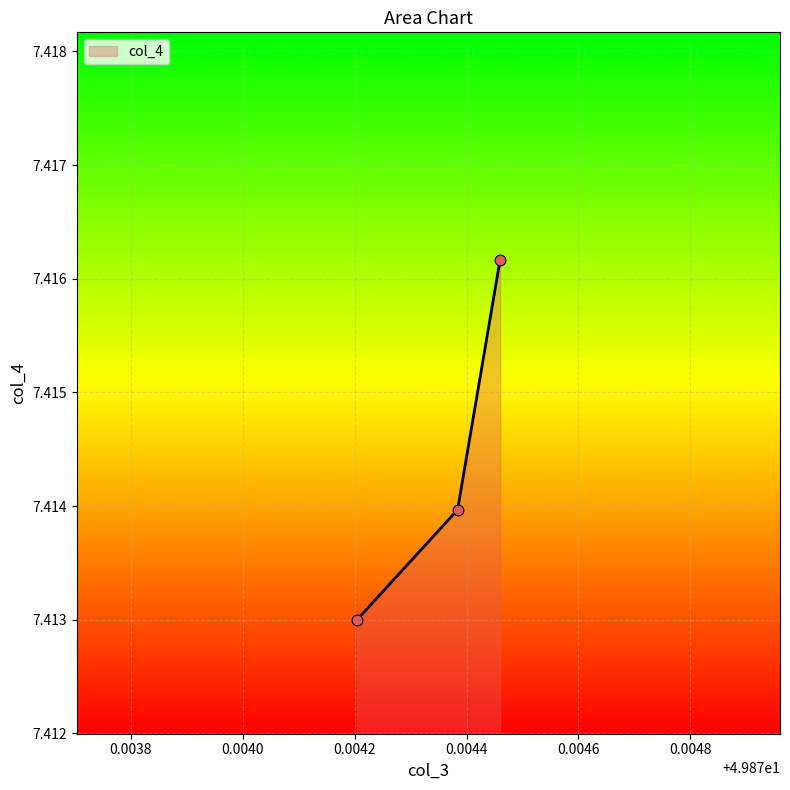

What is the sum of all values?

22.2